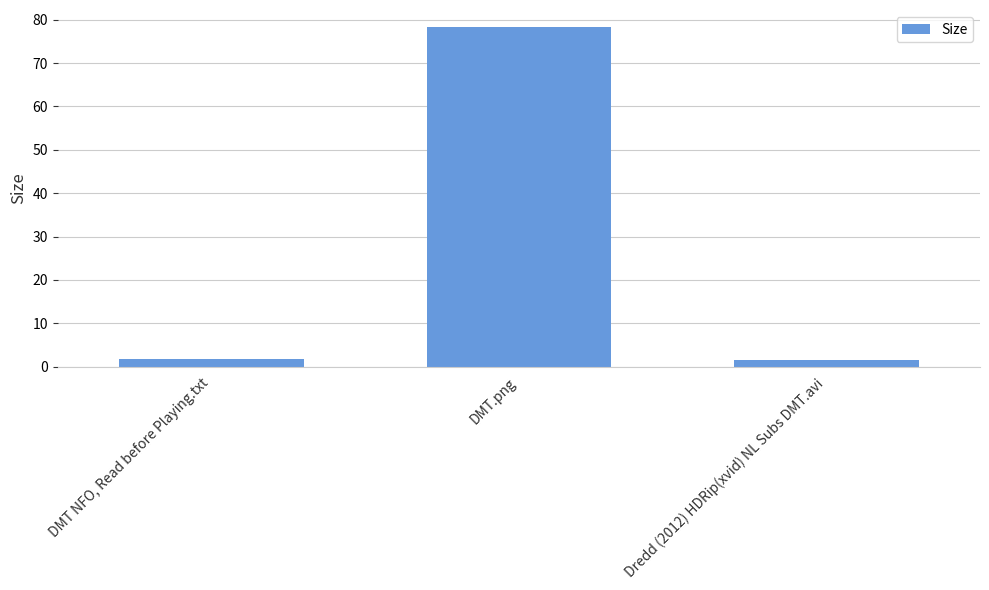

What is the average value?

27.2